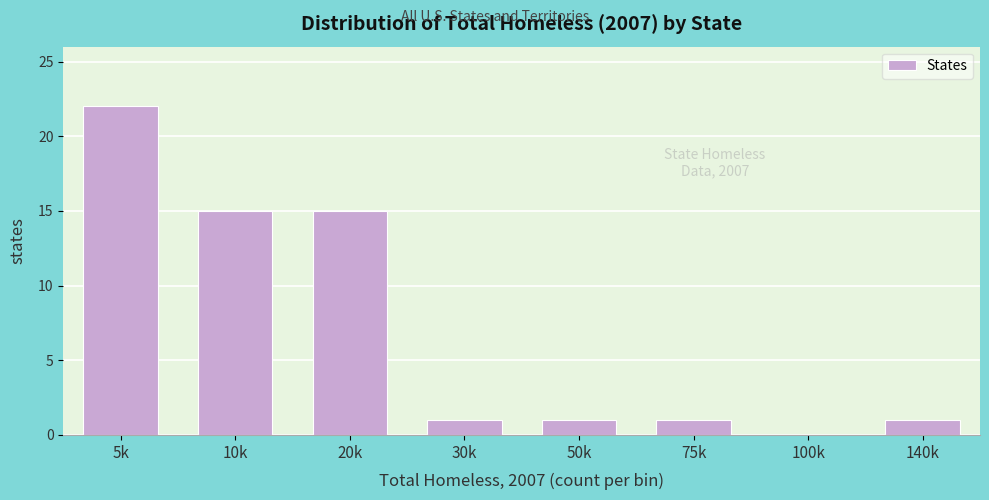

Reading right to left, list all the values displayed in this chart.

140k=1	100k=0	75k=1	50k=1	30k=1	20k=15	10k=15	5k=22